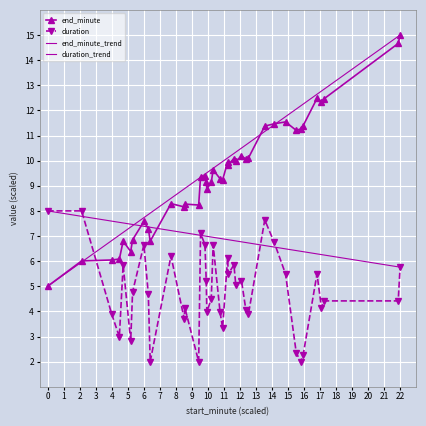

Reading left to right, transcribe all the data shown in this chart.

end_minute: 5.0	6.0	6.0	6.1	6.8	6.4	6.9	7.6	7.3	6.8	8.3	8.2	8.3	8.2	9.4	9.4	9.1	8.9	9.1	9.6	9.3	9.2	10.0	9.8	10.1	10.0	10.2	10.1	10.1	11.4	11.5	11.5	11.2	11.3	11.4	12.5	12.3	12.5	14.7	15.0
duration: 8.0	8.0	3.9	3.0	5.9	2.8	4.8	6.7	4.7	2.0	6.2	3.7	4.1	2.0	7.1	6.7	5.2	4.0	4.5	6.7	4.0	3.3	6.1	5.5	5.9	5.0	5.2	4.1	3.9	7.6	6.7	5.5	2.4	2.0	2.3	5.5	4.1	4.4	4.4	5.8